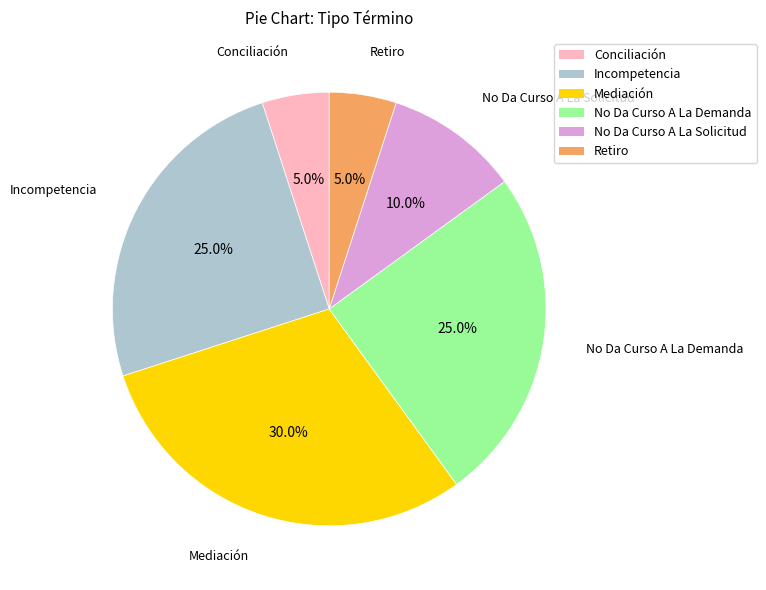

Is it true that No Da Curso A La Solicitud is 1% of the pie?

False